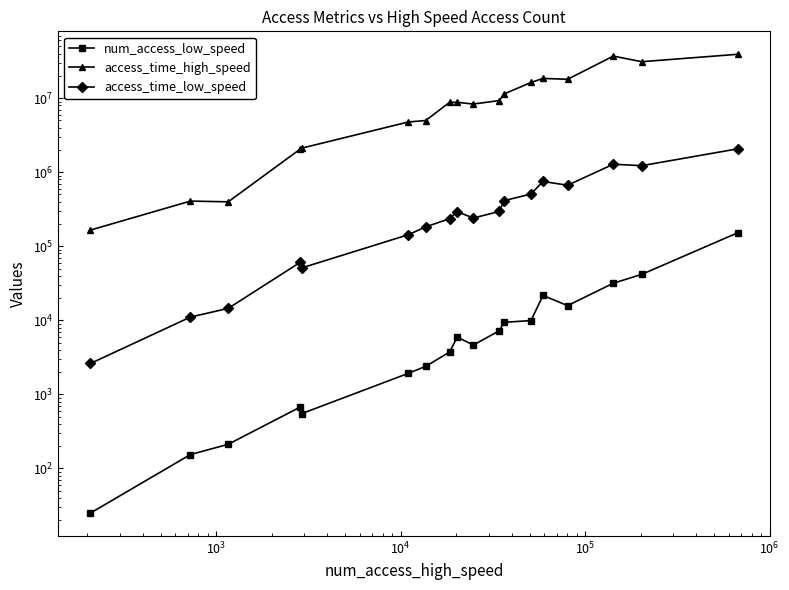

Does the chart have visible grid lines?

No